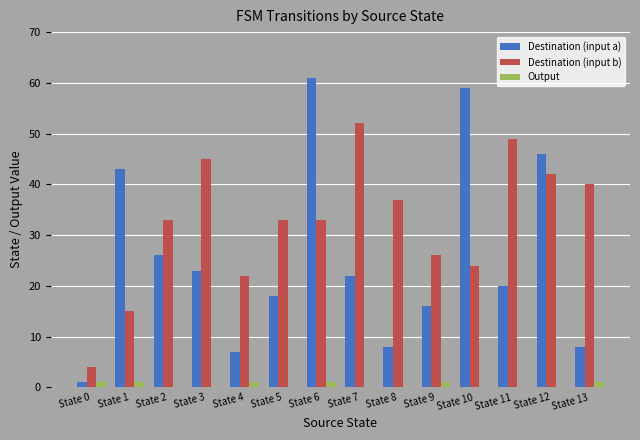

Reading left to right, extract all data points from this chart.

Destination (input a): 1	43	26	23	7	18	61	22	8	16	59	20	46	8
Destination (input b): 4	15	33	45	22	33	33	52	37	26	24	49	42	40
Output: 1	1	0	0	1	0	1	0	0	1	0	0	0	1